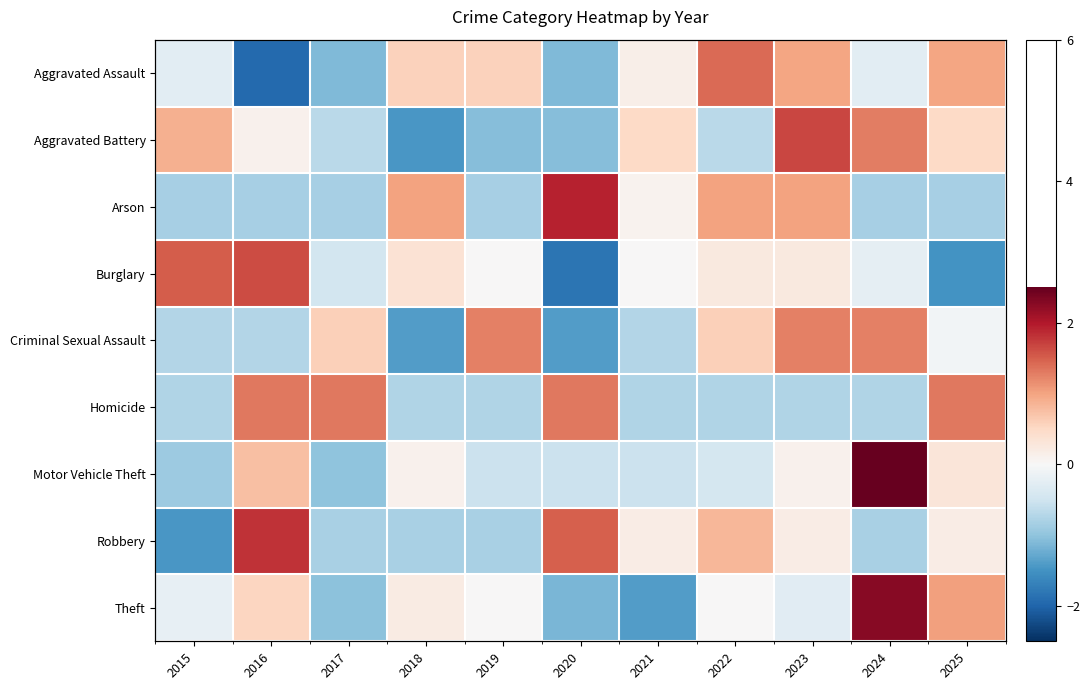

True or false: Aggravated Assault has a value of -0.3 at 2024.

True